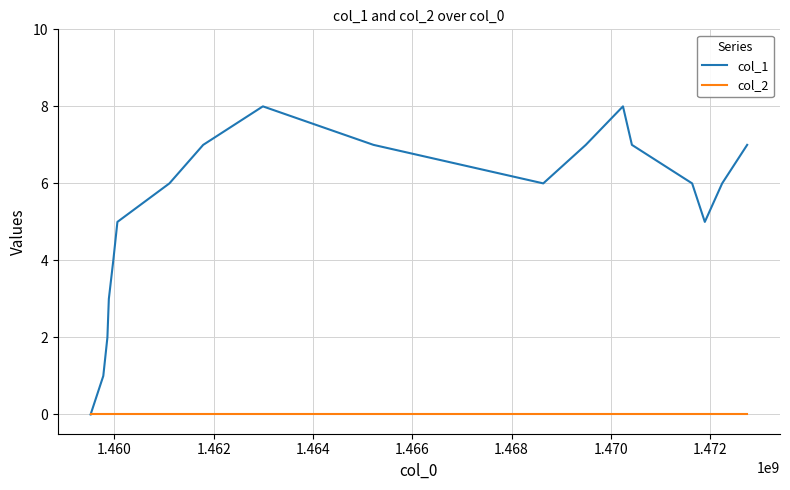

Does the chart display data point markers on the line(s)?

No